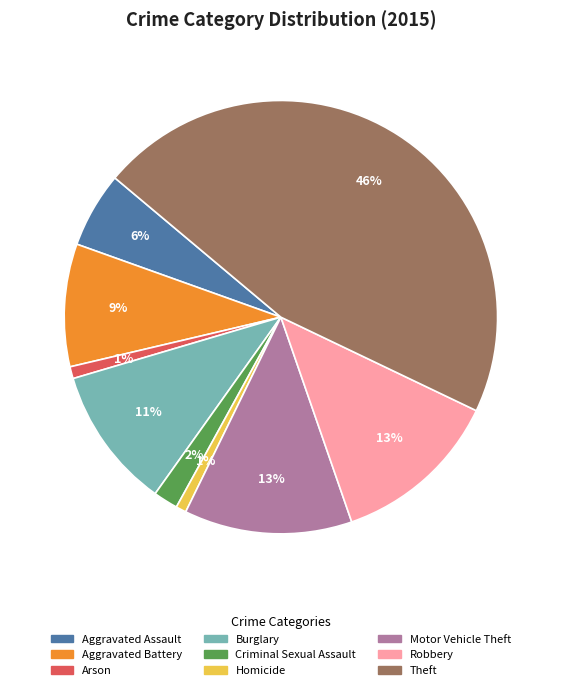

Between Aggravated Battery and Burglary, which is larger?

Burglary